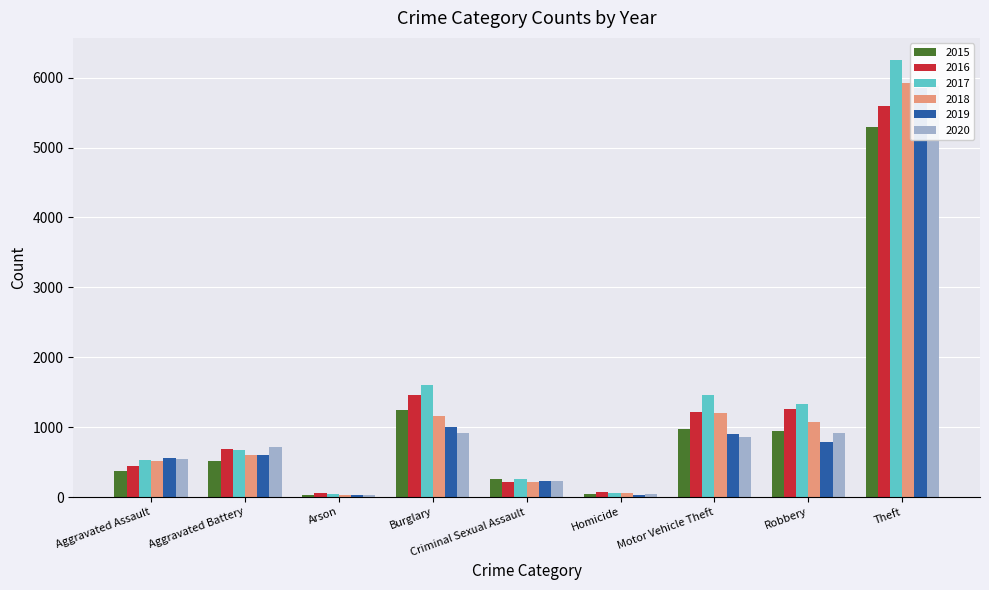

What is the highest value of the 2017 series?

6256